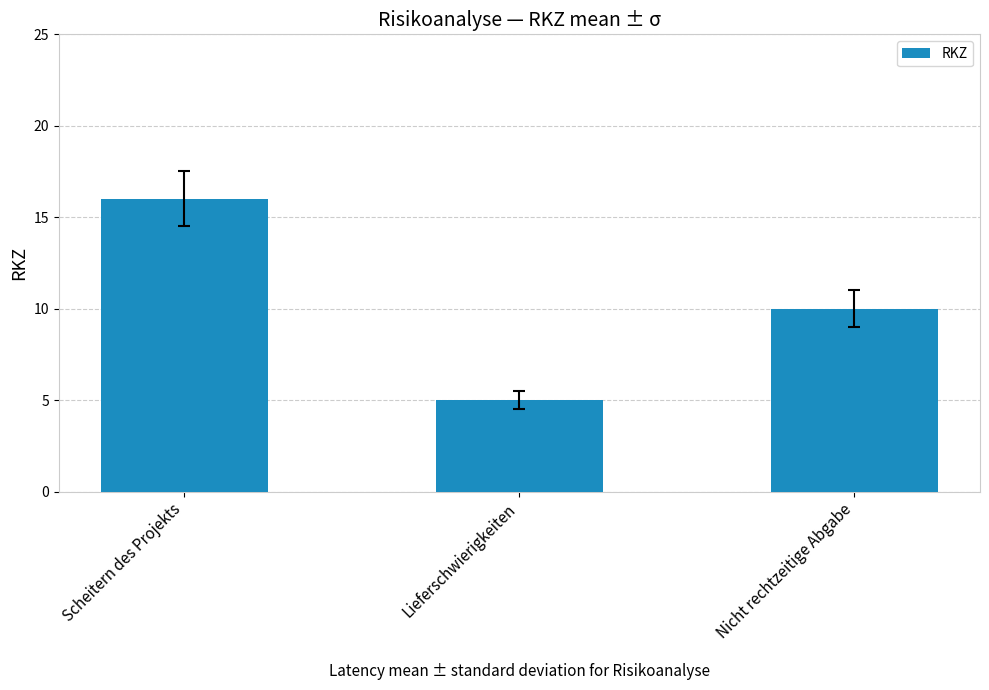

Reading left to right, transcribe all the data shown in this chart.

16	5	10